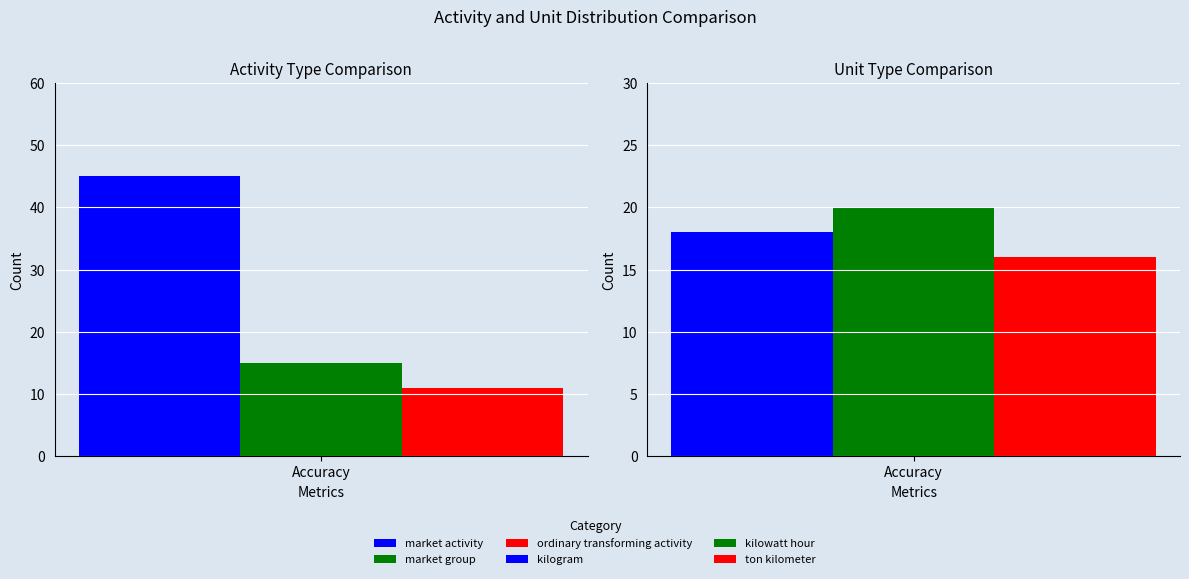

Which series has the largest range (max minus min)?

market activity